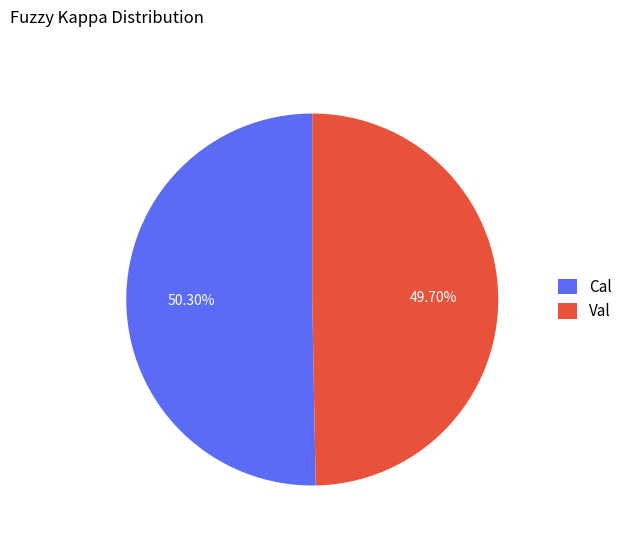

How many slices are in this pie chart?

2